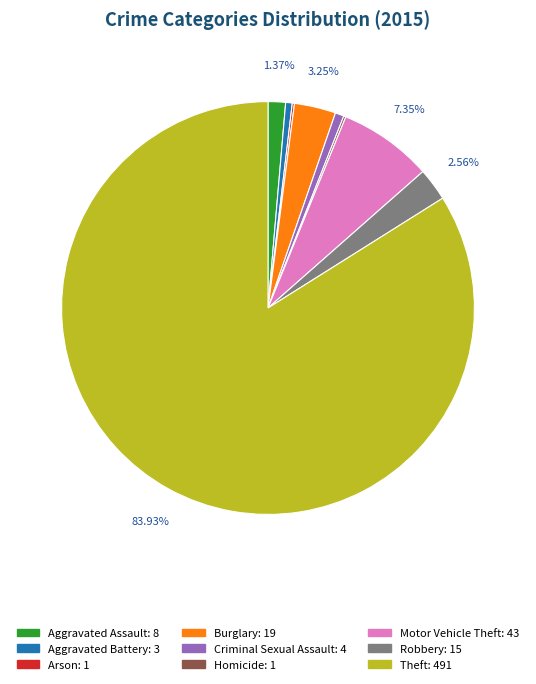

Which slice is the largest?

Theft